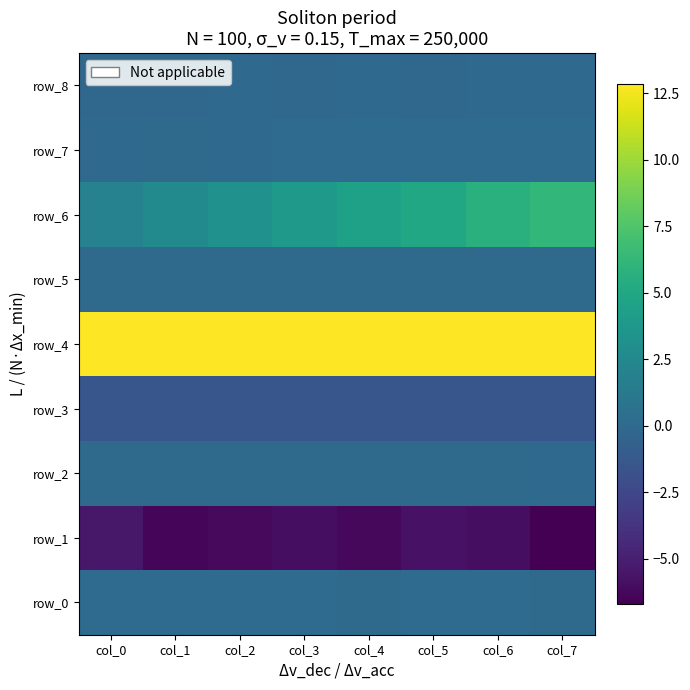

Reading left to right, what are all the values shown in this chart?

row_0: col_0=0.1	col_1=0.1	col_2=0.1	col_3=0.1	col_4=0.1	col_5=0.1	col_6=0.1	col_7=0.1
row_1: col_0=-5.4	col_1=-6.3	col_2=-6.2	col_3=-6.0	col_4=-6.3	col_5=-5.7	col_6=-6.0	col_7=-6.7
row_2: col_0=0.0	col_1=0.0	col_2=0.1	col_3=0.1	col_4=0.1	col_5=0.1	col_6=0.1	col_7=0.0
row_3: col_0=-1.4	col_1=-1.4	col_2=-1.5	col_3=-1.5	col_4=-1.5	col_5=-1.5	col_6=-1.5	col_7=-1.5
row_4: col_0=12.8	col_1=12.8	col_2=12.8	col_3=12.8	col_4=12.8	col_5=12.8	col_6=12.8	col_7=12.8
row_5: col_0=0.0	col_1=0.0	col_2=0.0	col_3=0.0	col_4=0.0	col_5=0.0	col_6=0.0	col_7=0.0
row_6: col_0=2.0	col_1=2.6	col_2=3.2	col_3=3.8	col_4=4.5	col_5=5.0	col_6=5.7	col_7=6.3
row_7: col_0=0.0	col_1=0.0	col_2=0.0	col_3=0.1	col_4=0.1	col_5=0.1	col_6=0.1	col_7=0.1
row_8: col_0=-0.1	col_1=-0.1	col_2=-0.0	col_3=-0.1	col_4=0.0	col_5=-0.1	col_6=-0.0	col_7=-0.0